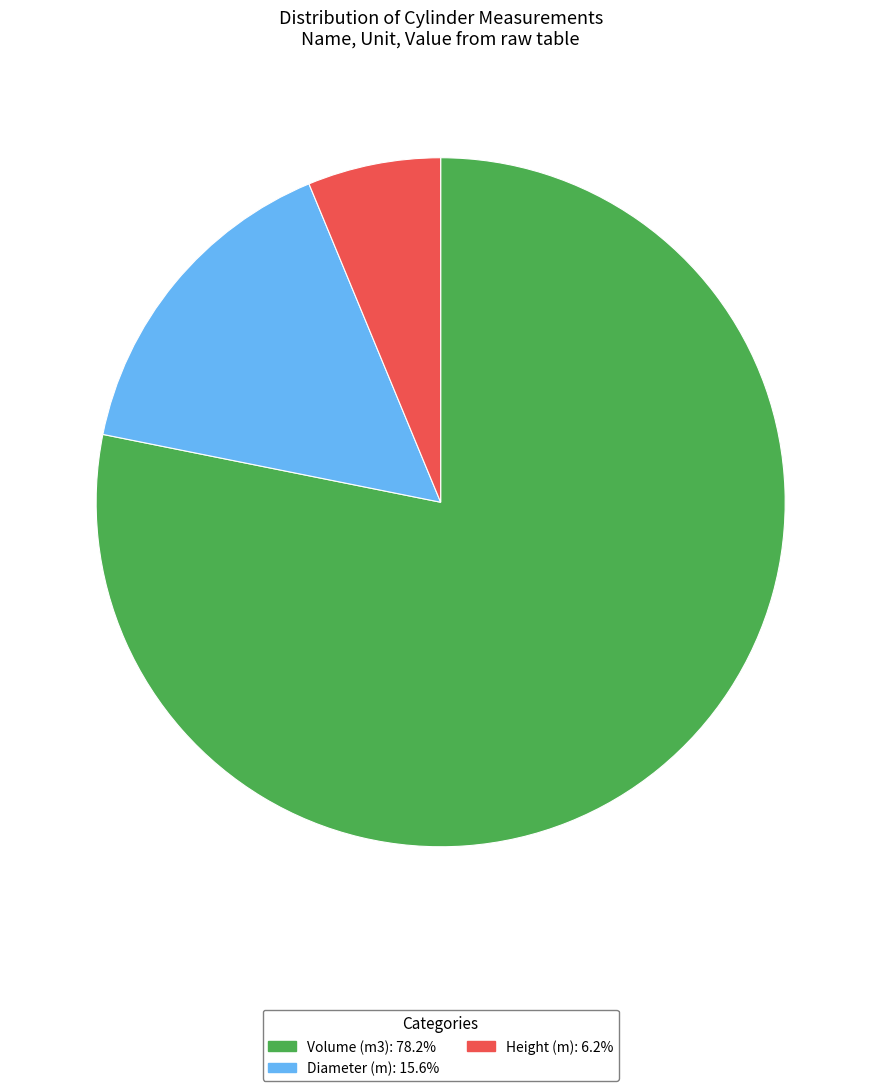

What is the smallest slice in the pie chart?

Height